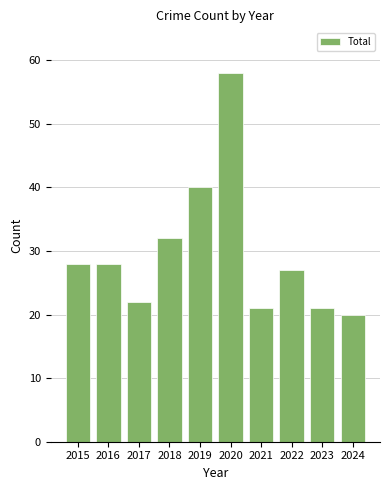

The chart shows a value of 34 at 2024. True or false?

False